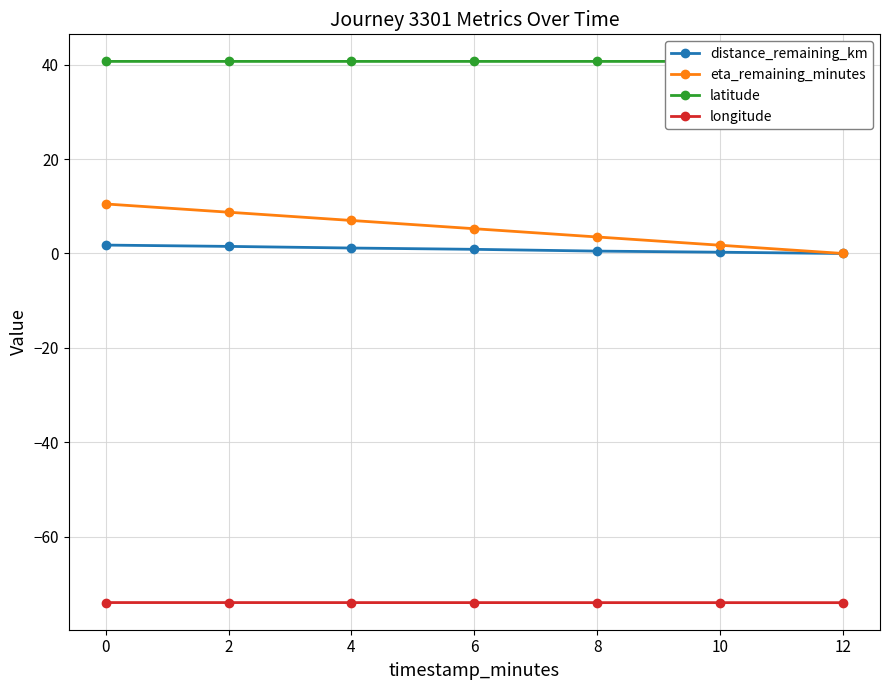

Which series has the largest total across all categories?

latitude